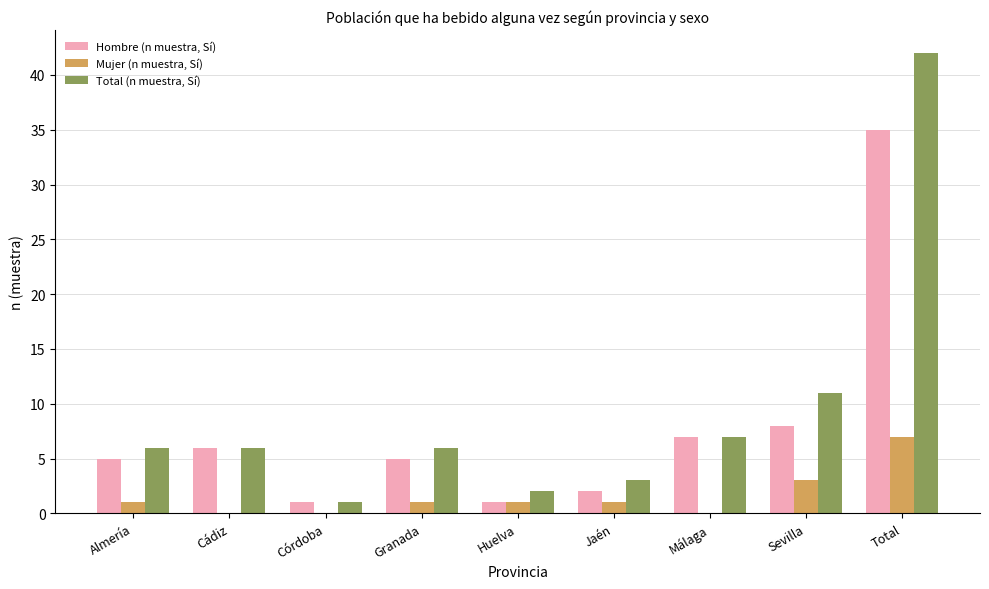

Reading right to left, list all the values displayed in this chart.

Hombre (n muestra, Sí): 35	8	7	2	1	5	1	6	5
Mujer (n muestra, Sí): 7	3	0	1	1	1	0	0	1
Total (n muestra, Sí): 42	11	7	3	2	6	1	6	6